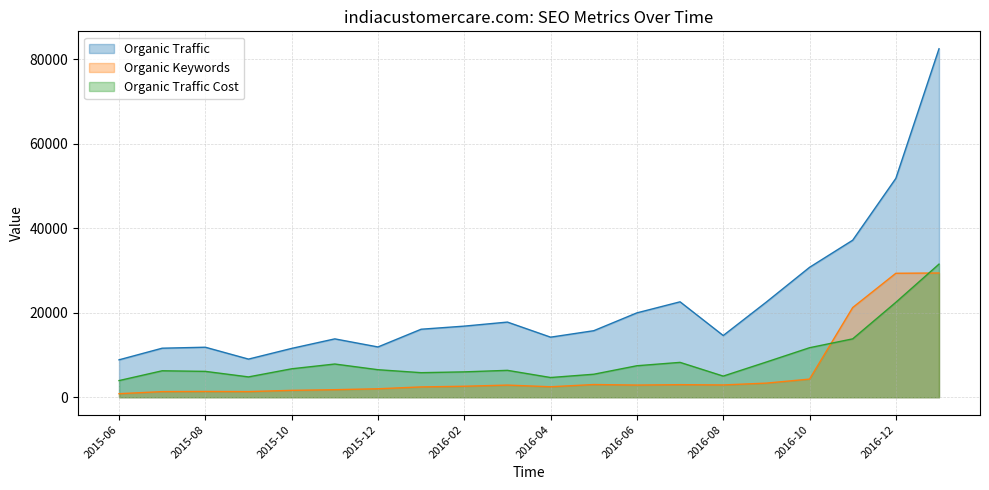

True or false: Organic Keywords and Organic Traffic cross at least once.

False